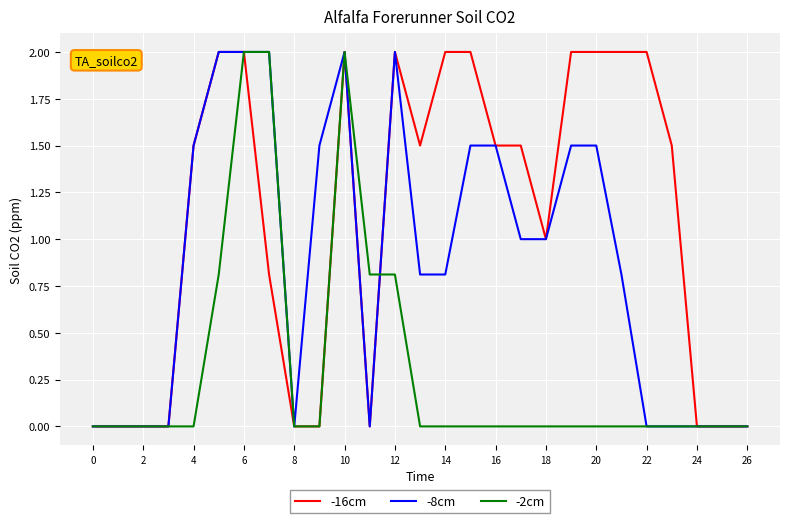

What is the maximum value shown in the chart?

2.0